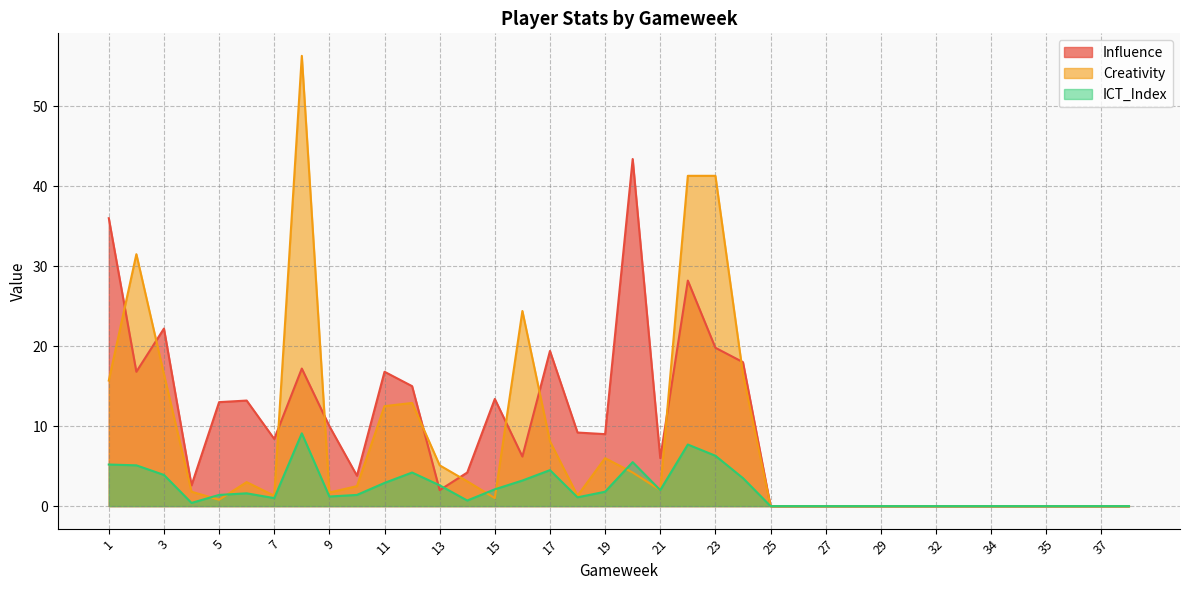

Between which two adjacent categories do Creativity and Influence first intersect?

1 and 2